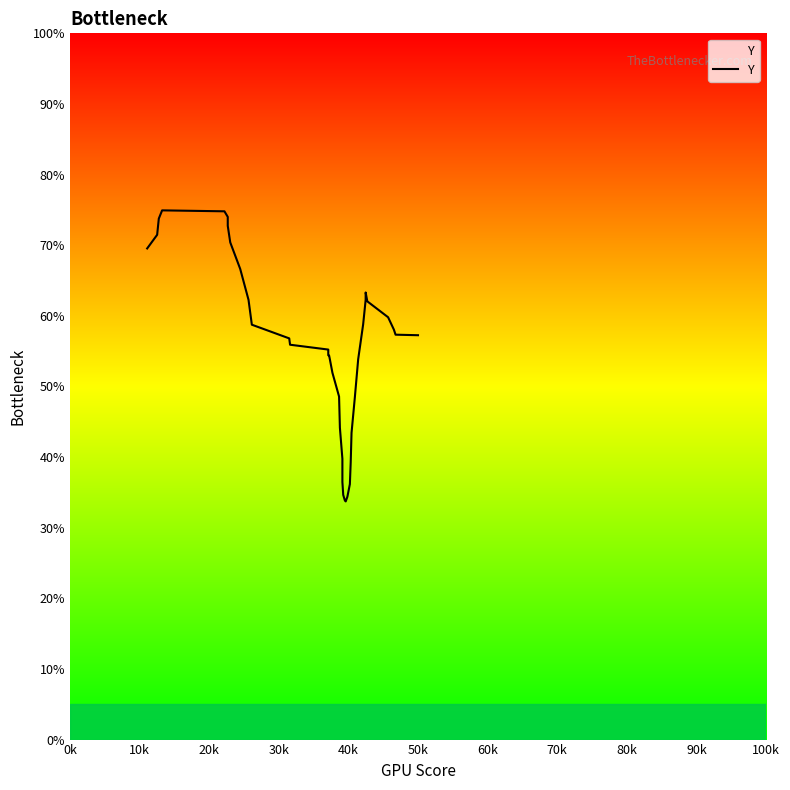

Does the chart have visible grid lines?

No